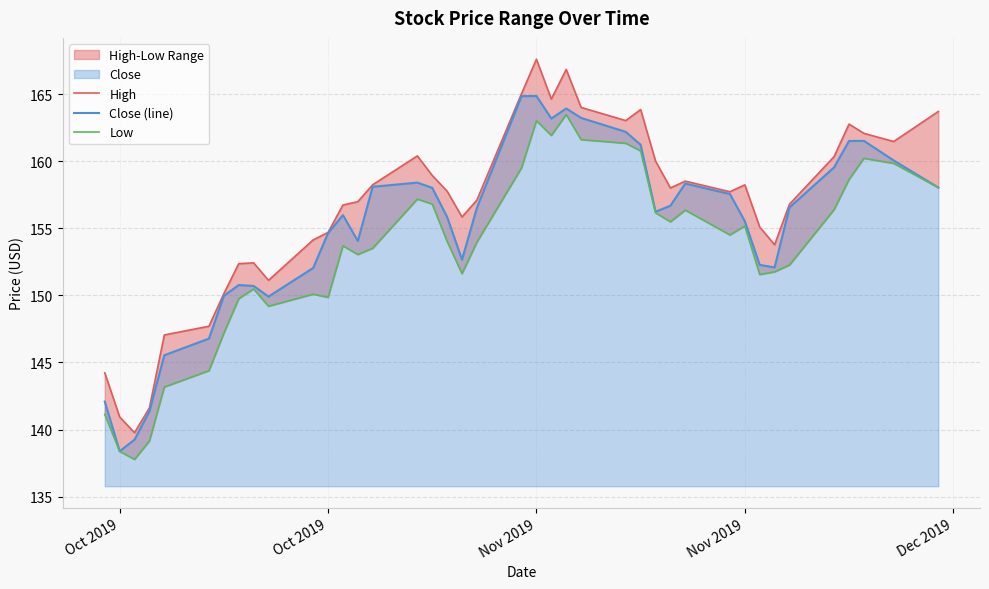

Count the number of data series in this chart.

3